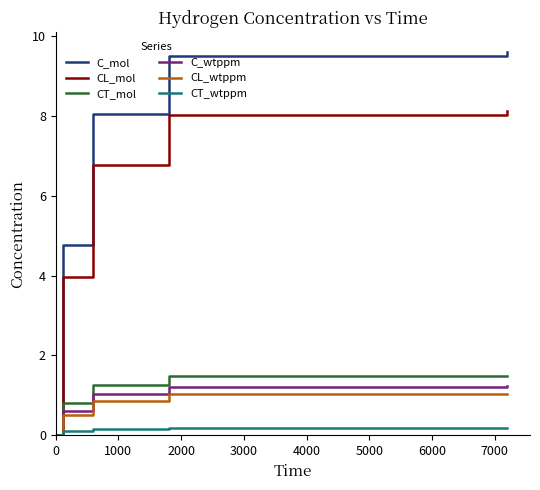

Which series has the largest total across all categories?

C_mol